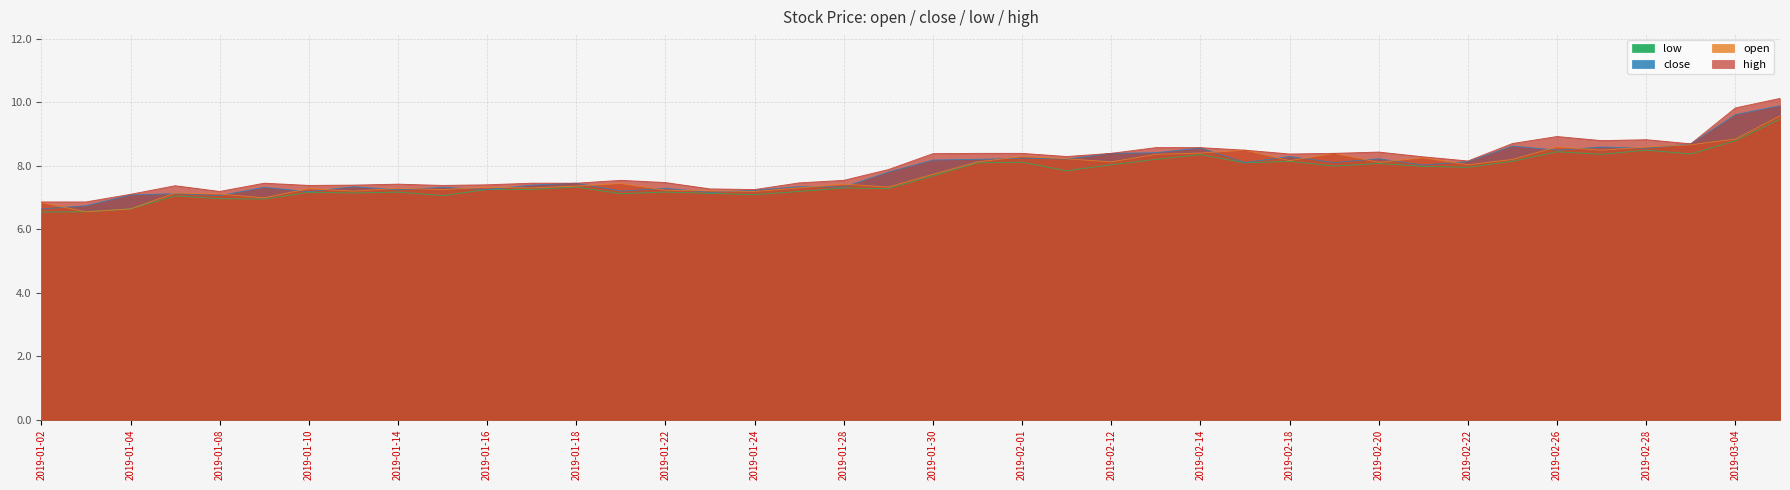

Reading right to left, list all the values displayed in this chart.

high: 10.1	9.8	8.7	8.8	8.8	8.9	8.7	8.2	8.3	8.4	8.4	8.4	8.5	8.6	8.6	8.4	8.3	8.4	8.4	8.4	7.9	7.5	7.5	7.2	7.3	7.5	7.5	7.5	7.5	7.4	7.4	7.4	7.4	7.4	7.5	7.2	7.4	7.1	6.9	6.9
open: 9.6	8.8	8.7	8.6	8.5	8.6	8.2	8.0	8.2	8.1	8.4	8.2	8.5	8.4	8.4	8.1	8.2	8.3	8.1	7.7	7.3	7.4	7.3	7.2	7.2	7.2	7.4	7.4	7.3	7.3	7.2	7.3	7.2	7.3	7.0	7.1	7.1	6.6	6.5	6.8
close: 9.9	9.6	8.7	8.6	8.6	8.5	8.6	8.1	8.0	8.2	8.1	8.3	8.1	8.6	8.4	8.4	8.2	8.2	8.2	8.2	7.8	7.3	7.3	7.2	7.2	7.3	7.2	7.5	7.4	7.2	7.3	7.2	7.3	7.2	7.3	7.1	7.1	7.1	6.7	6.6
low: 9.5	8.8	8.4	8.5	8.4	8.4	8.1	8.0	8.0	8.1	8.0	8.1	8.1	8.3	8.2	8.0	7.8	8.1	8.1	7.7	7.3	7.3	7.2	7.1	7.1	7.2	7.1	7.3	7.2	7.2	7.1	7.2	7.1	7.2	7.0	7.0	7.0	6.6	6.5	6.5